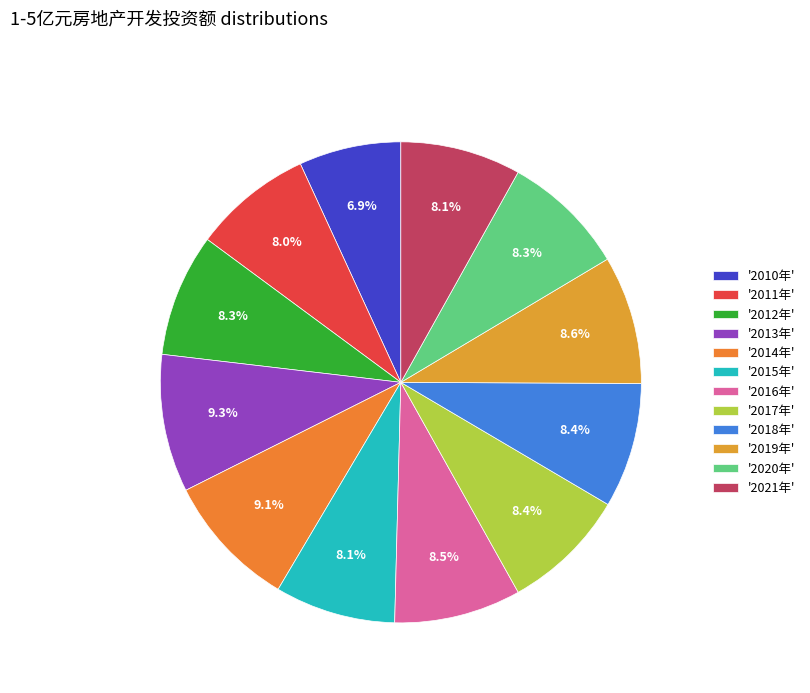

Which category has the biggest portion of the pie?

2013年